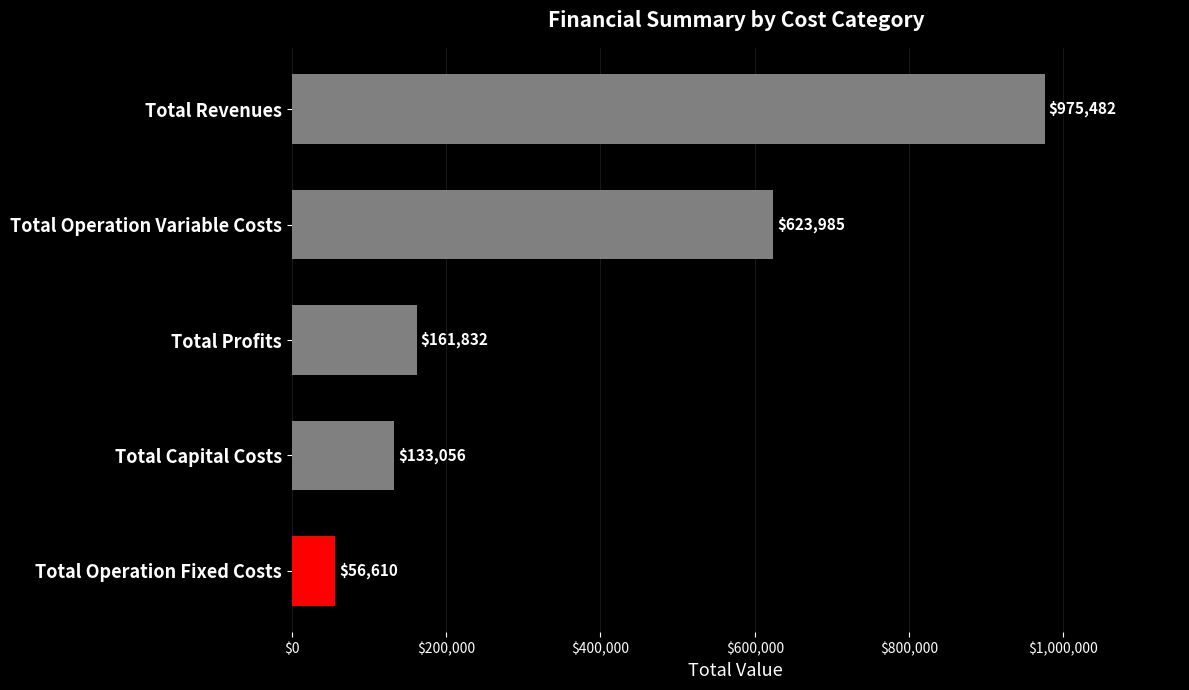

List the labels in order of value, smallest first.

Total Operation Fixed Costs, Total Capital Costs, Total Profits, Total Operation Variable Costs, Total Revenues